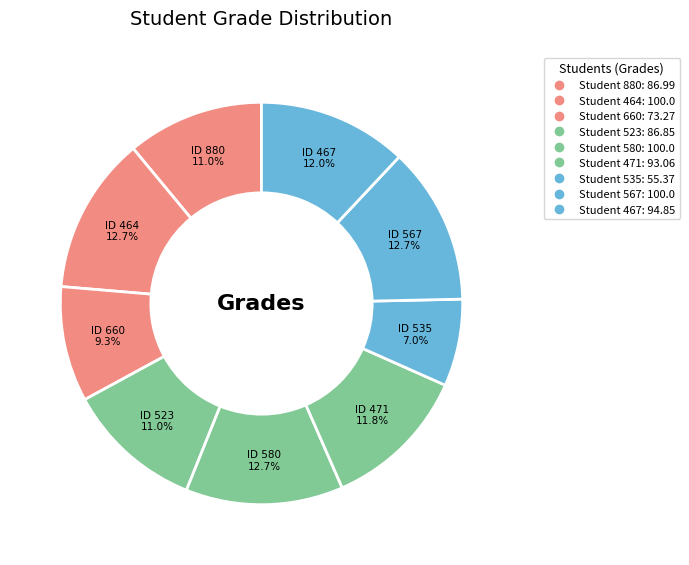

Count the number of slices in the pie.

9